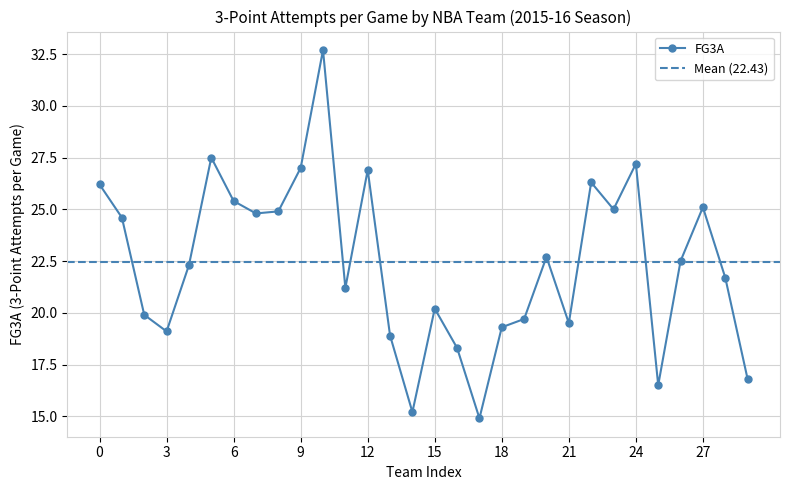

How many interior local valleys (lower than both neighbors) does the data have?

8